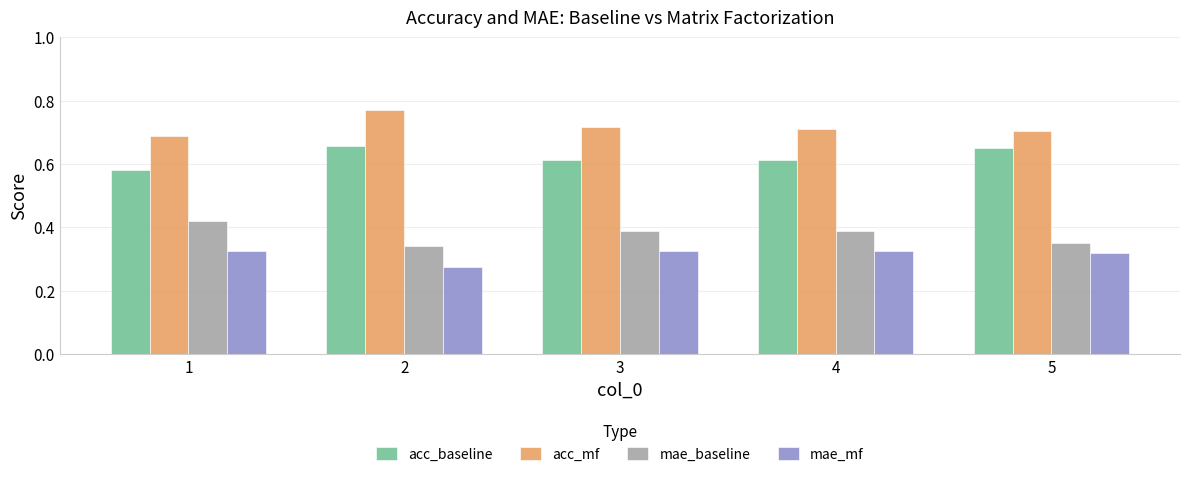

Count the number of categories in the chart.

5